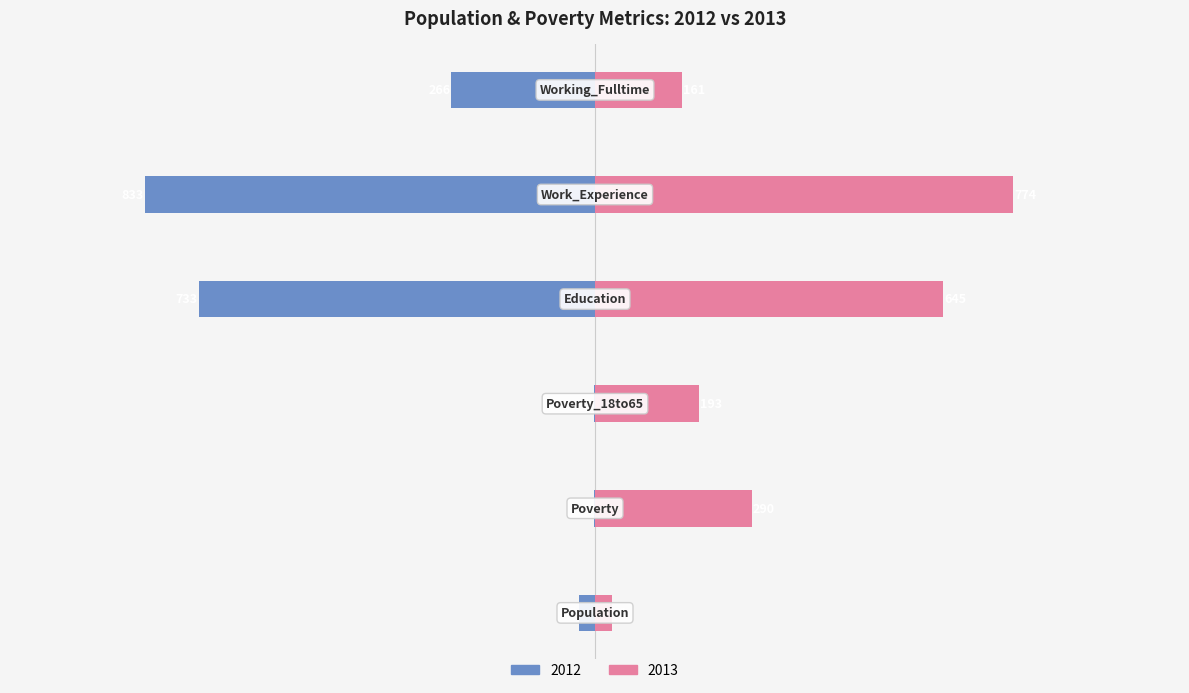

Is it true that 2012 equals -1 at Poverty_18to65?

True